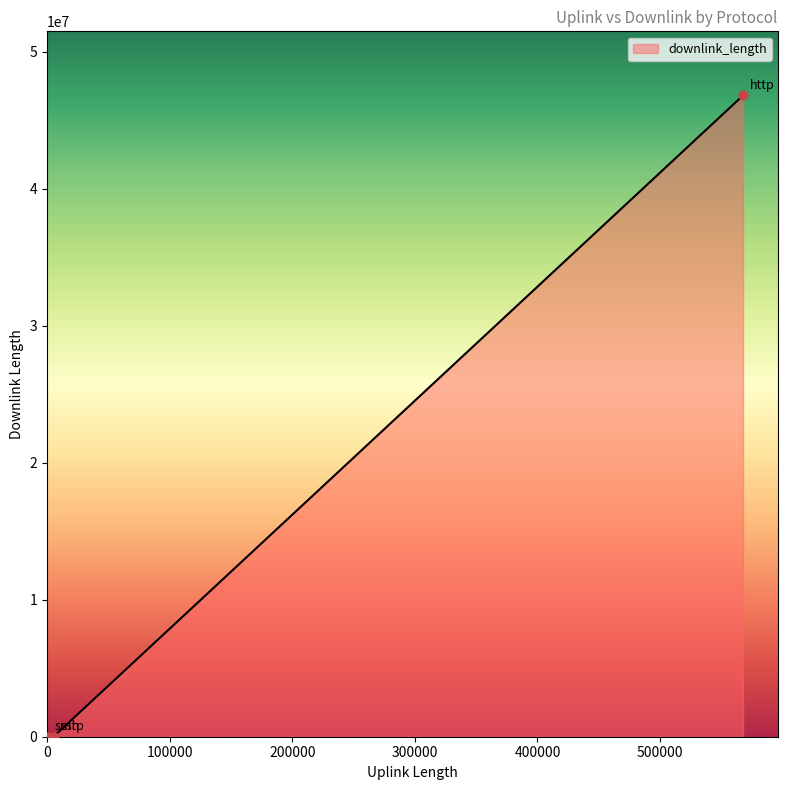

What is the maximum value shown in the chart?

46794648